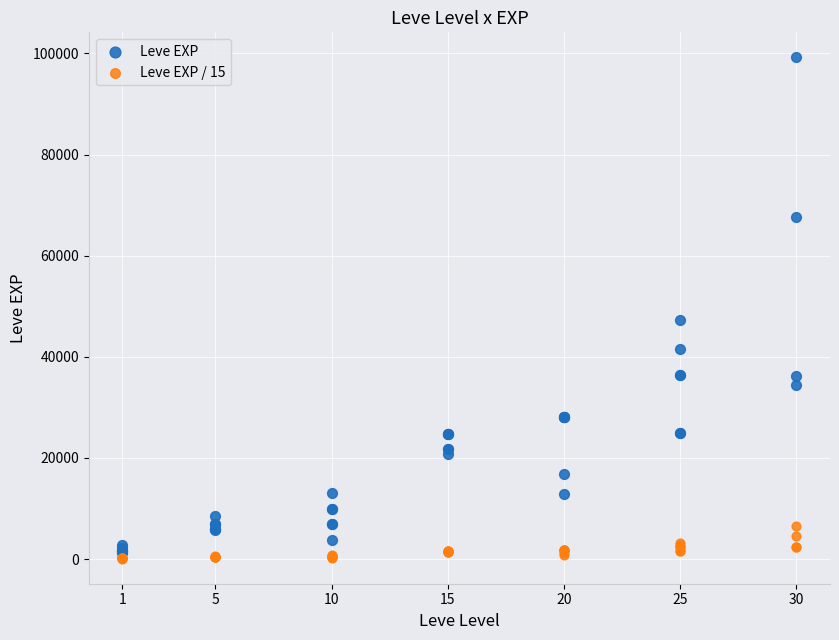

In the Leve EXP series, what Y value is closest to 50190?

47200.0